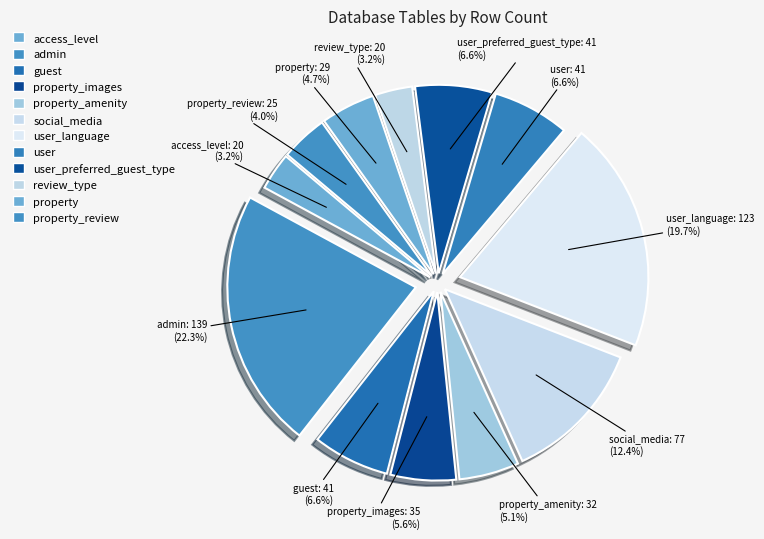

Count the number of slices in the pie.

12